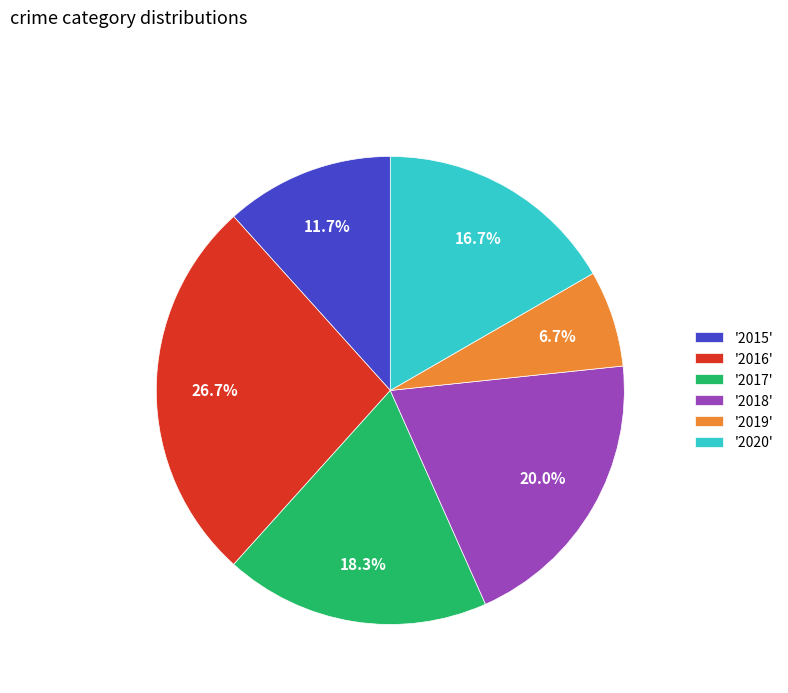

Is there any slice that represents more than half of the pie?

No